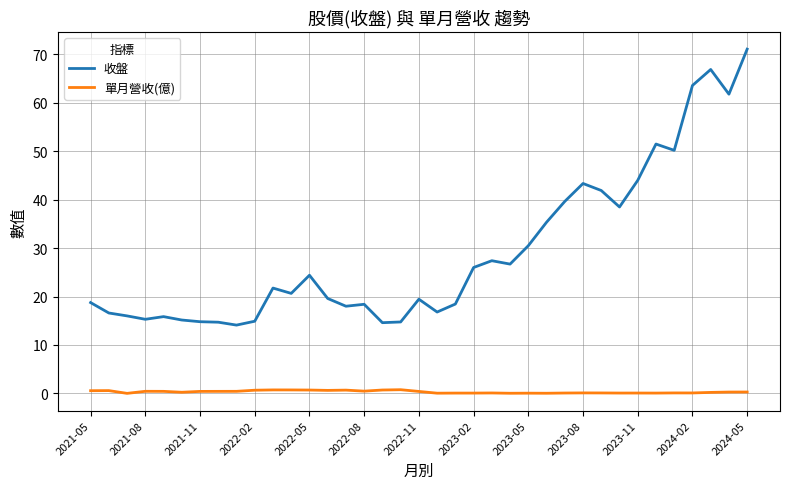

Rank the series by their average value, from highest to lowest.

收盤, 單月營收(億)